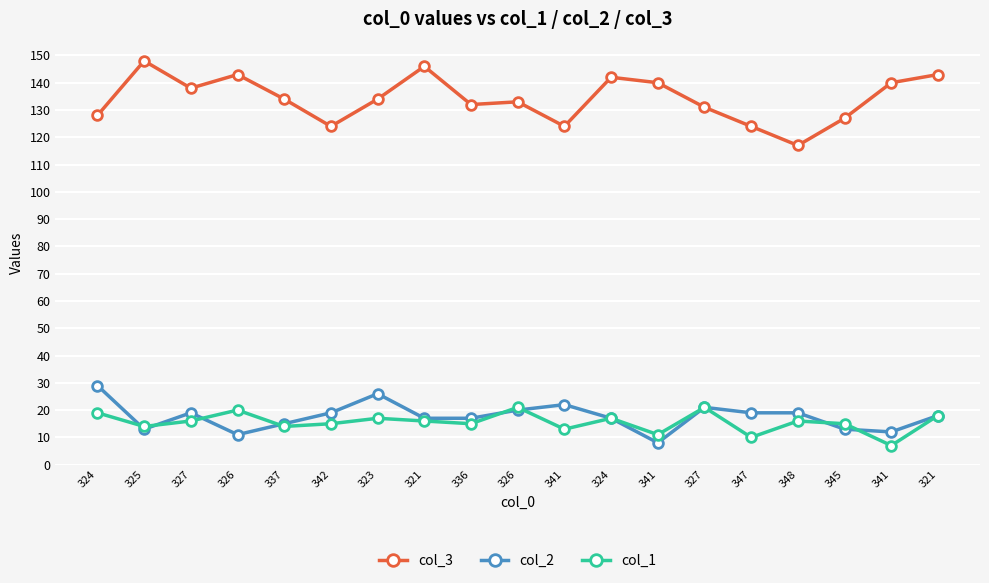

What is the total value across all series at 324?

176